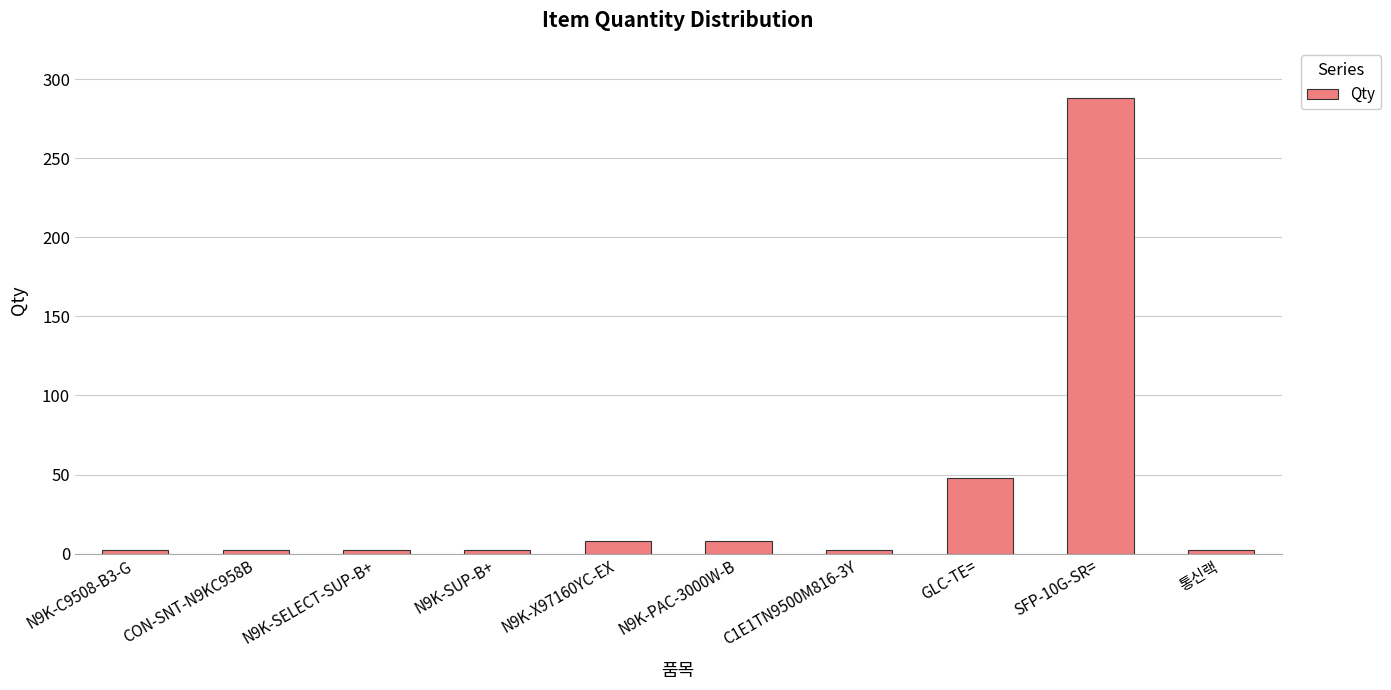

What is the change in value from N9K-SELECT-SUP-B+ to SFP-10G-SR=?

+286